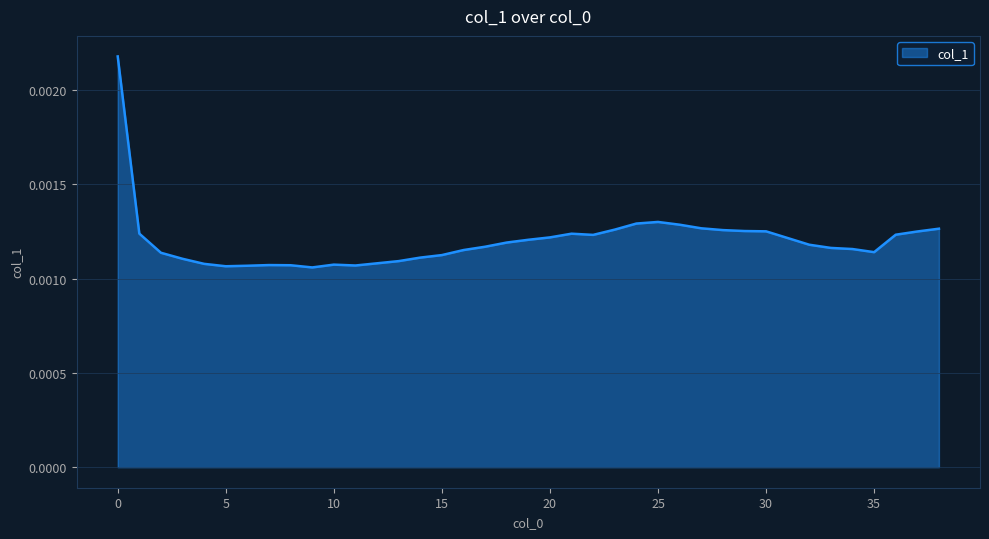

Which label corresponds to the smallest value in the chart?

9